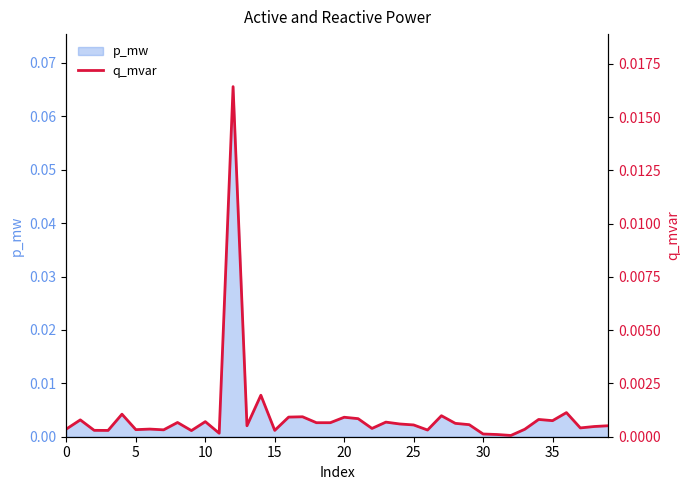

True or false: the data shows 0.0 at 30.

True